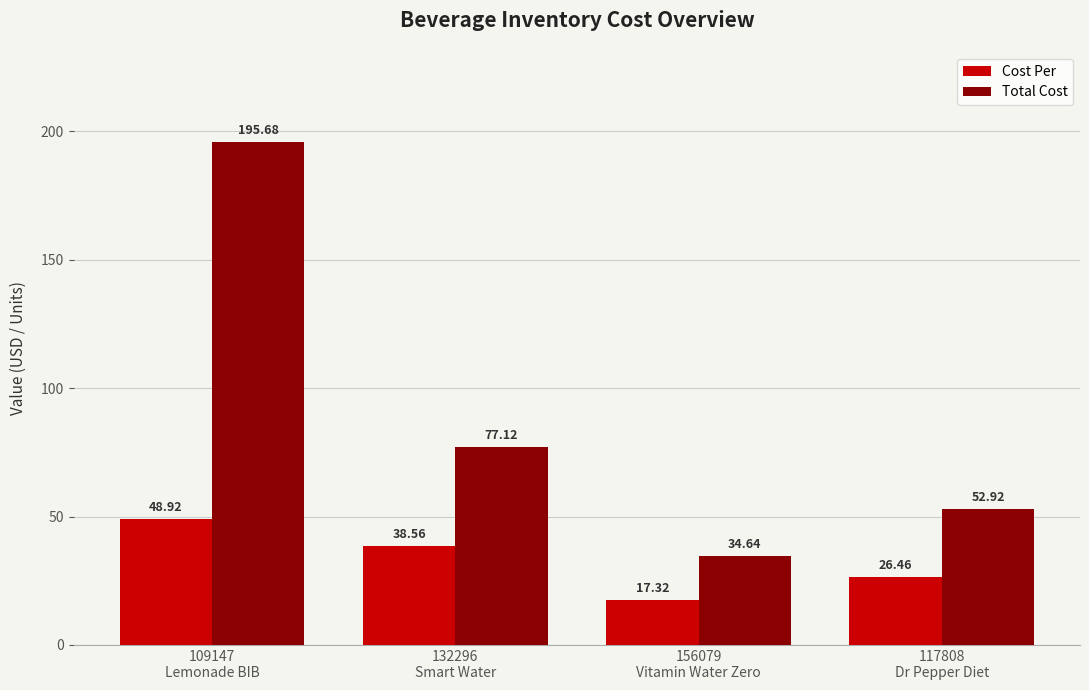

What is the label of the 3rd bar from the right?

132296
Smart Water